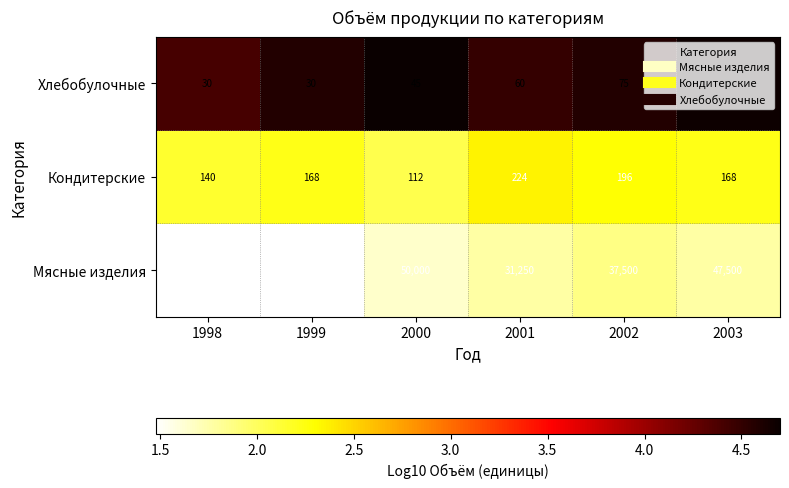

What is the average value of the Кондитерские series?

168